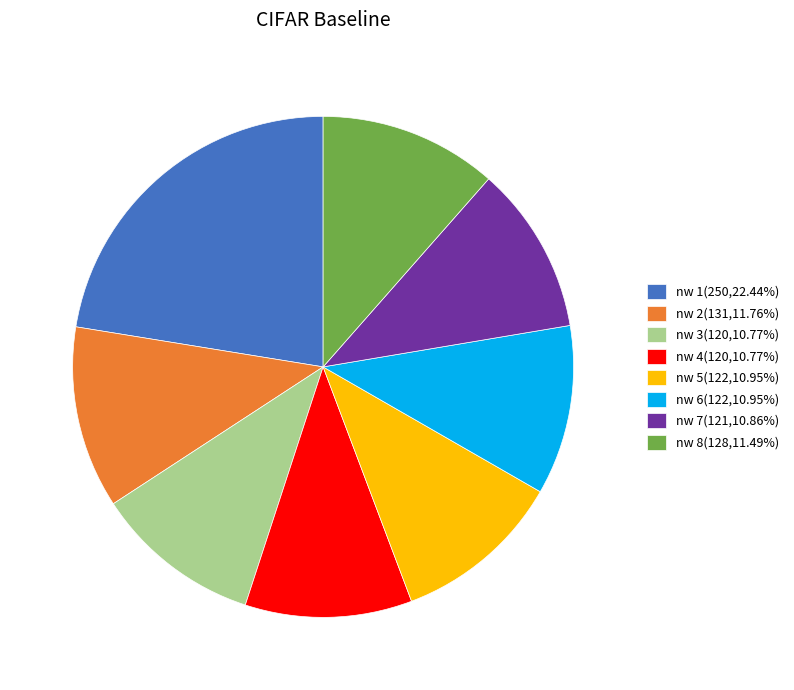

Does nw 5 account for over 50% of the chart?

No